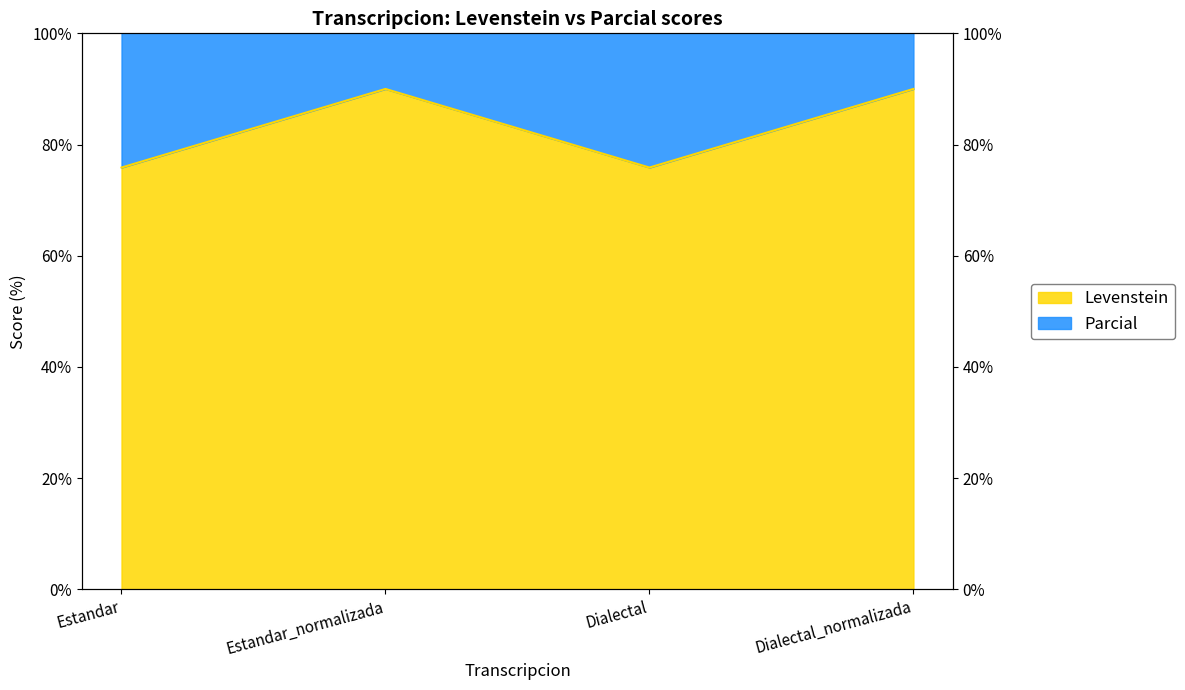

What is the total value across all series at Dialectal?

230.4